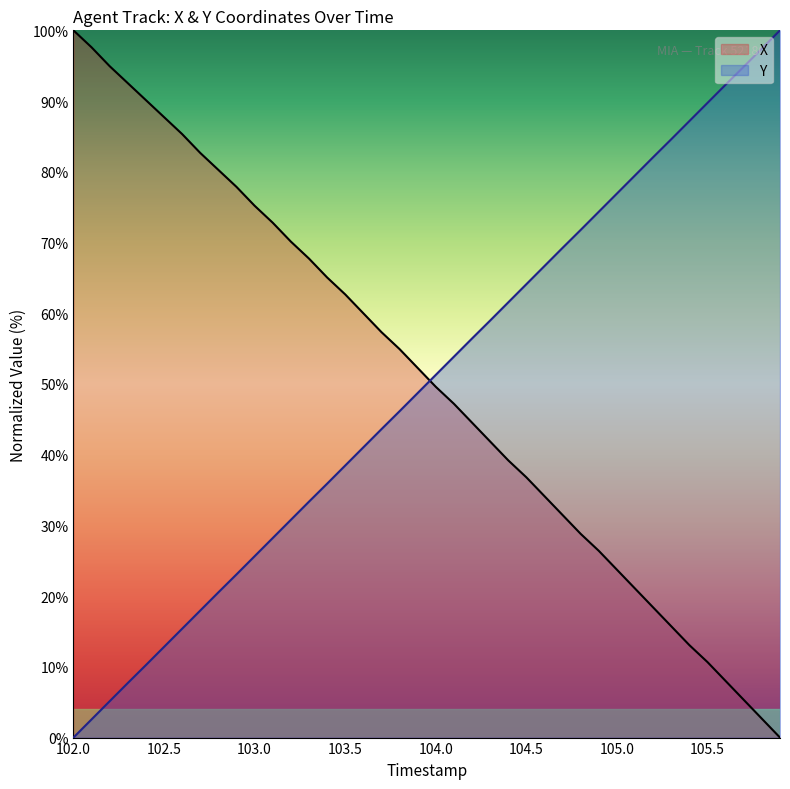

True or false: X and Y cross at least once.

True